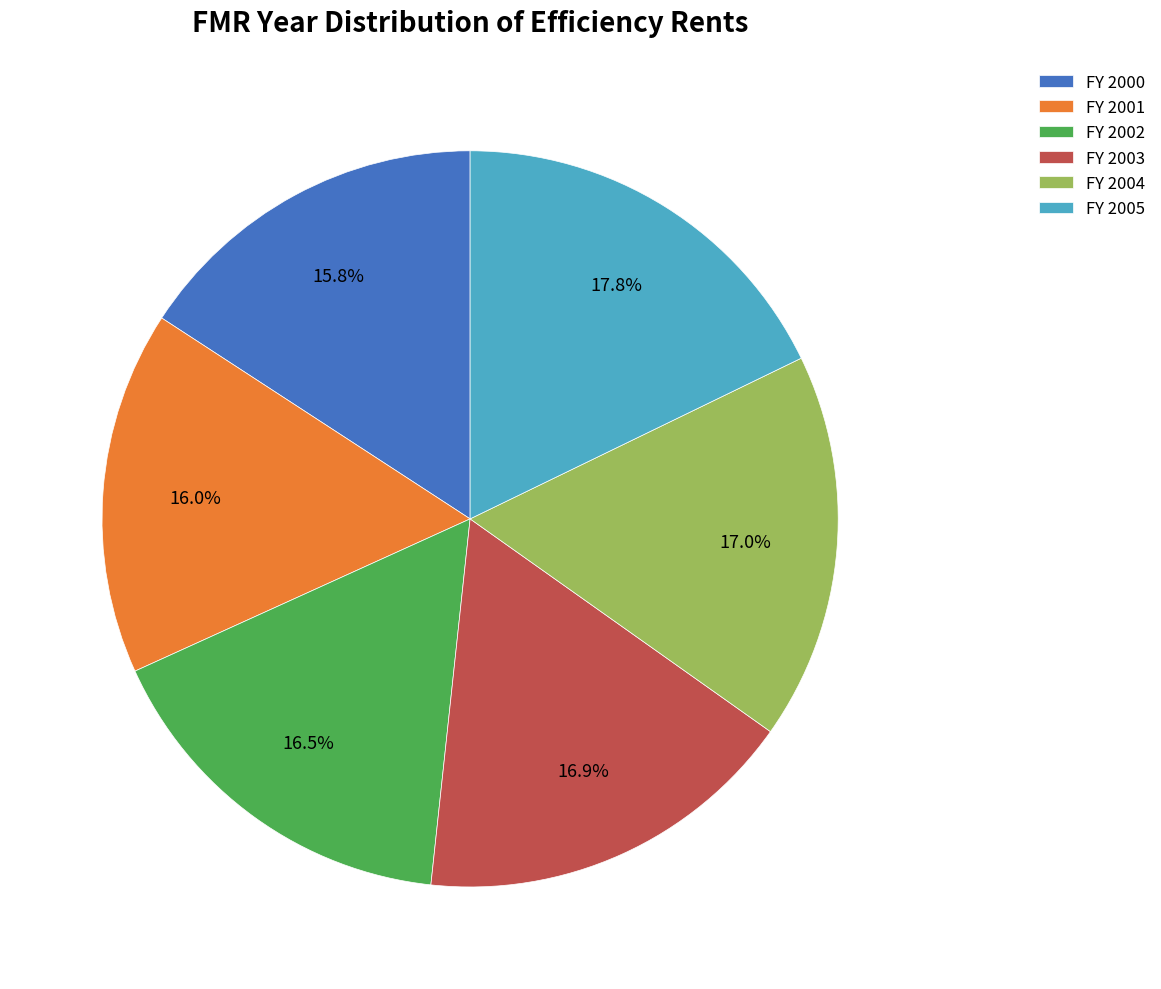

To the nearest percent, what portion does FY 2000 represent?

16%